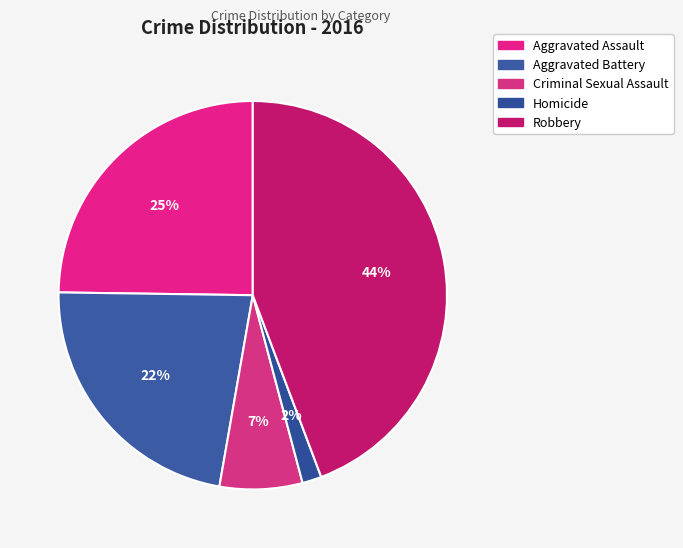

What percentage is the Homicide slice, to the nearest percent?

2%